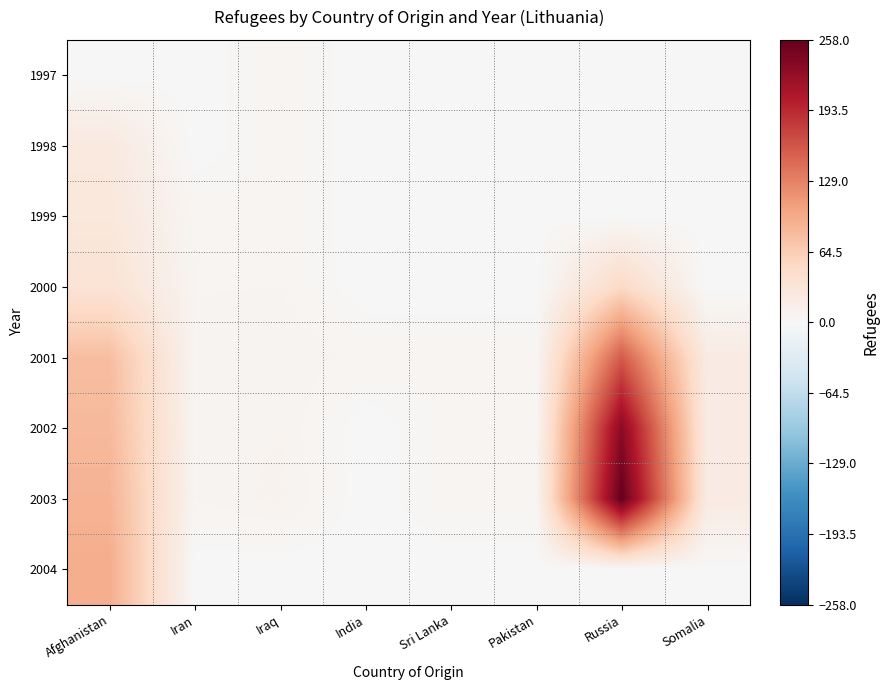

What is the spread (max minus min) of values at Iraq?

9